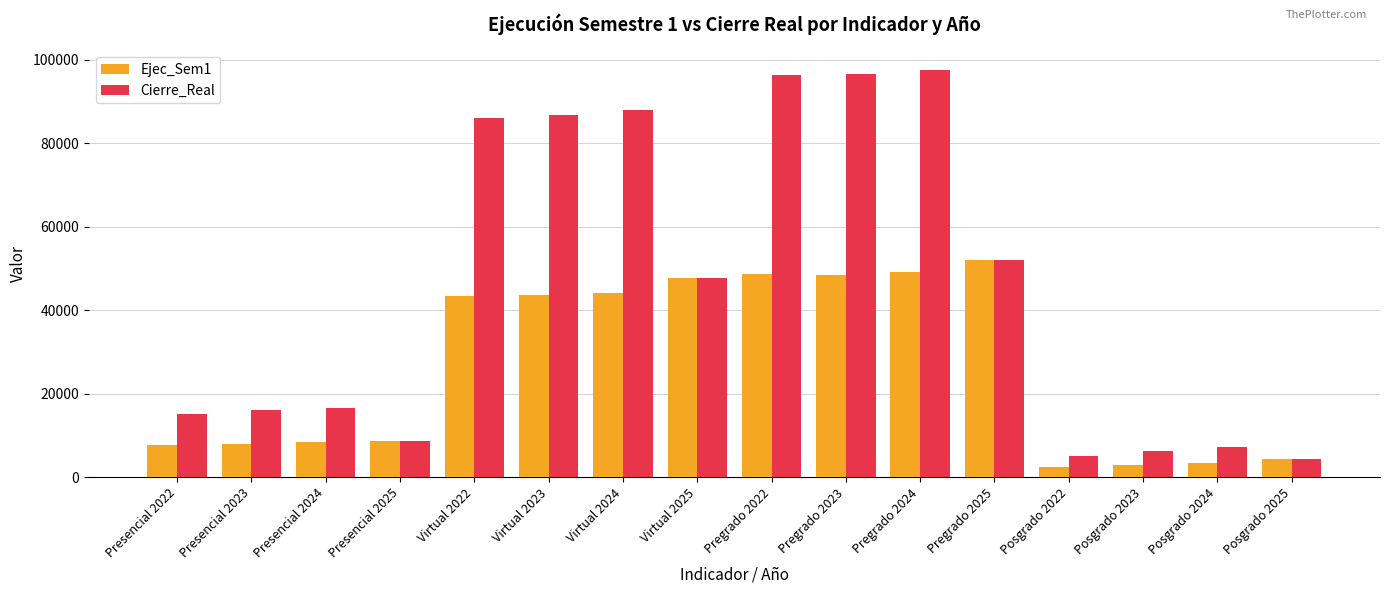

Between Presencial 2022 and Pregrado 2025, which series saw the biggest shift?

Ejec_Sem1